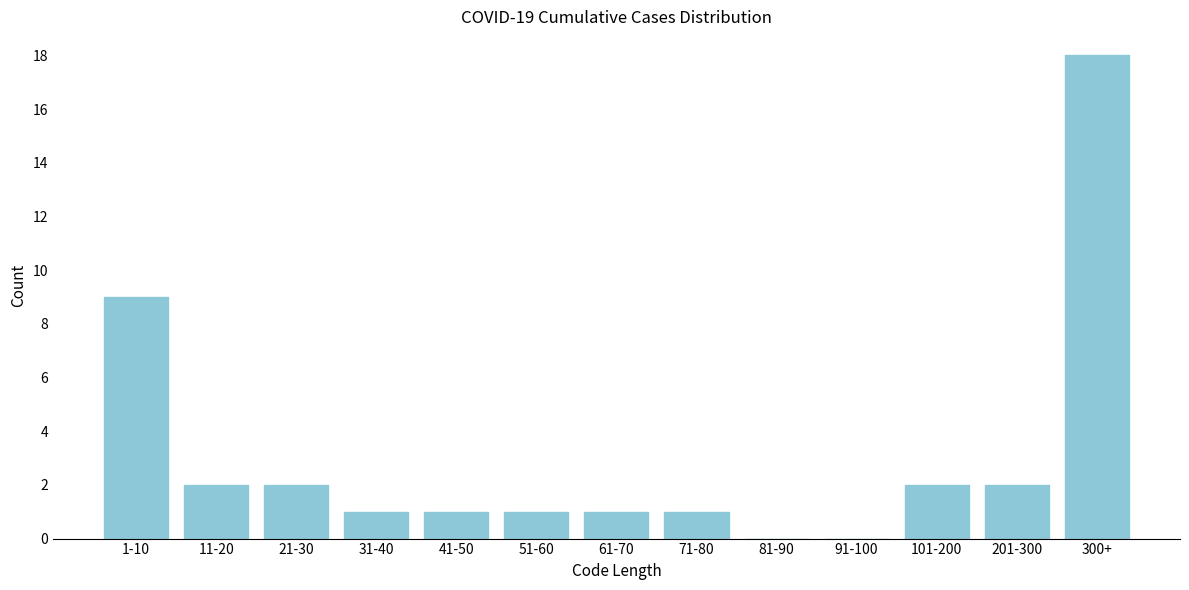

Reading right to left, extract all data points from this chart.

300+=18	201-300=2	101-200=2	91-100=0	81-90=0	71-80=1	61-70=1	51-60=1	41-50=1	31-40=1	21-30=2	11-20=2	1-10=9